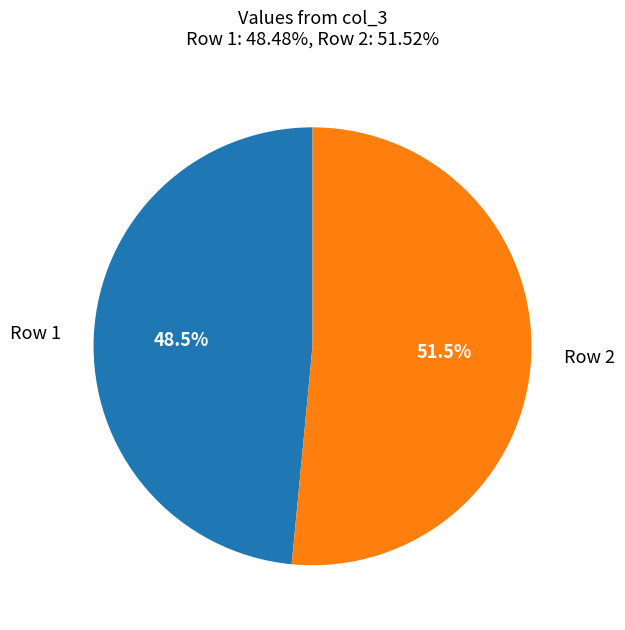

How many slices are in this pie chart?

2